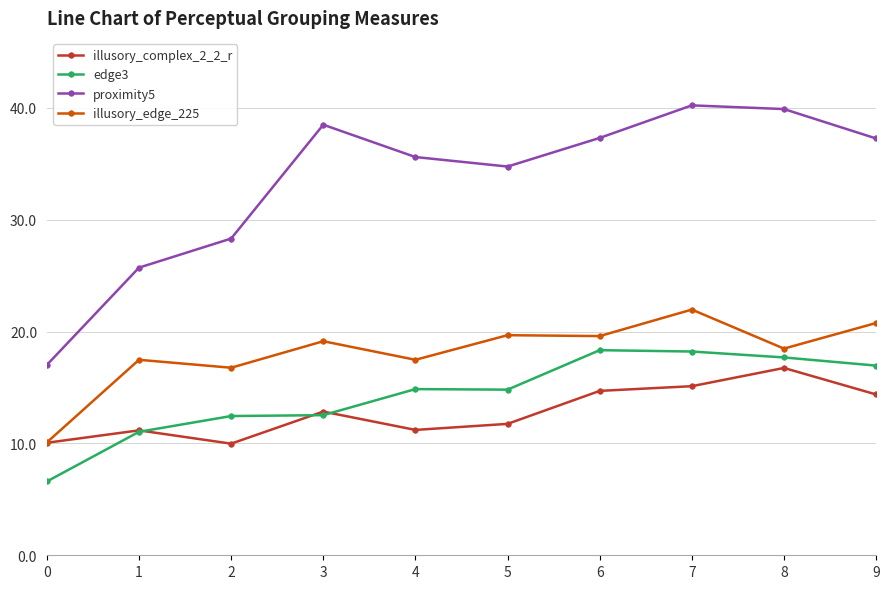

What is the greatest value displayed?

40.2